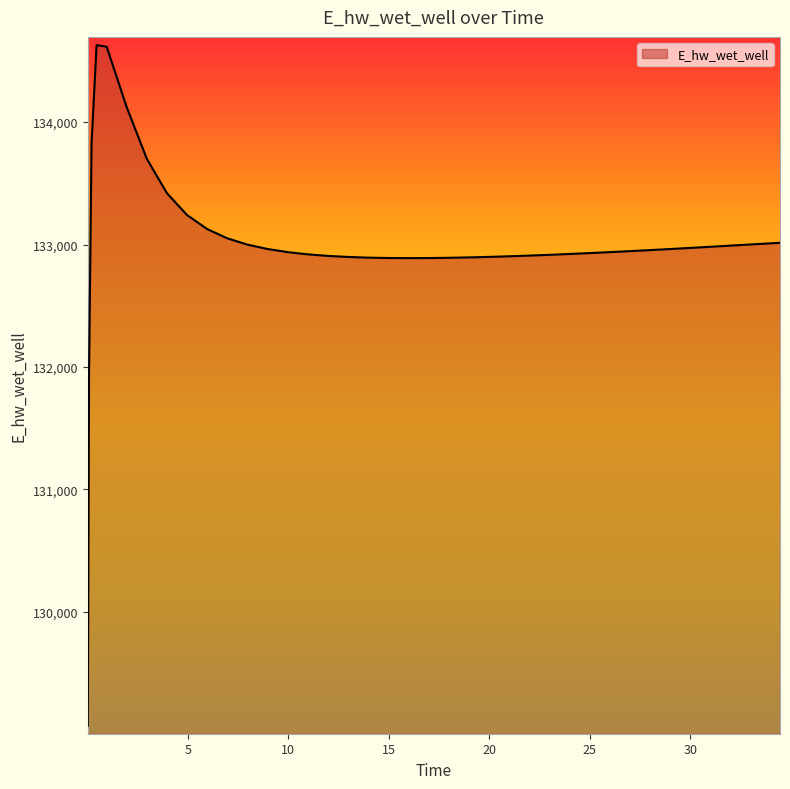

What is the minimum value shown in the chart?

129070.3